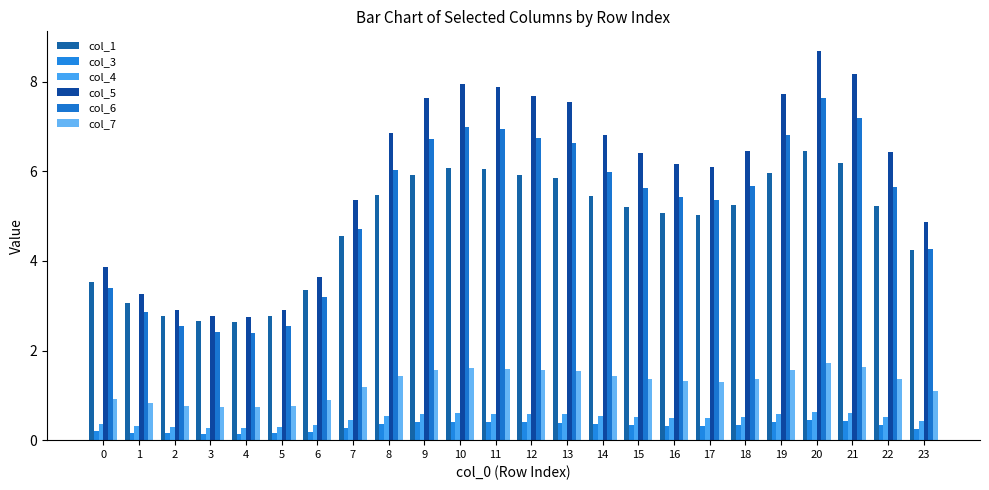

What is the difference between the maximum and second lowest values in the col_7 series?

1.0